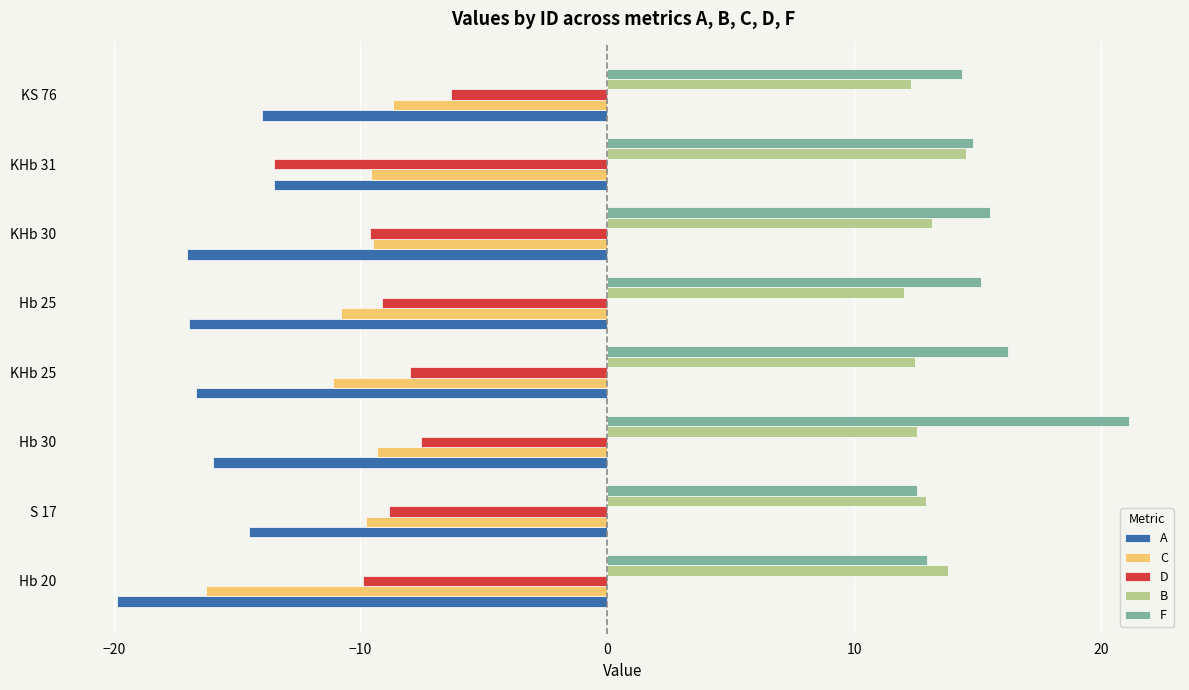

What value does the B series have at Hb 30?

12.5